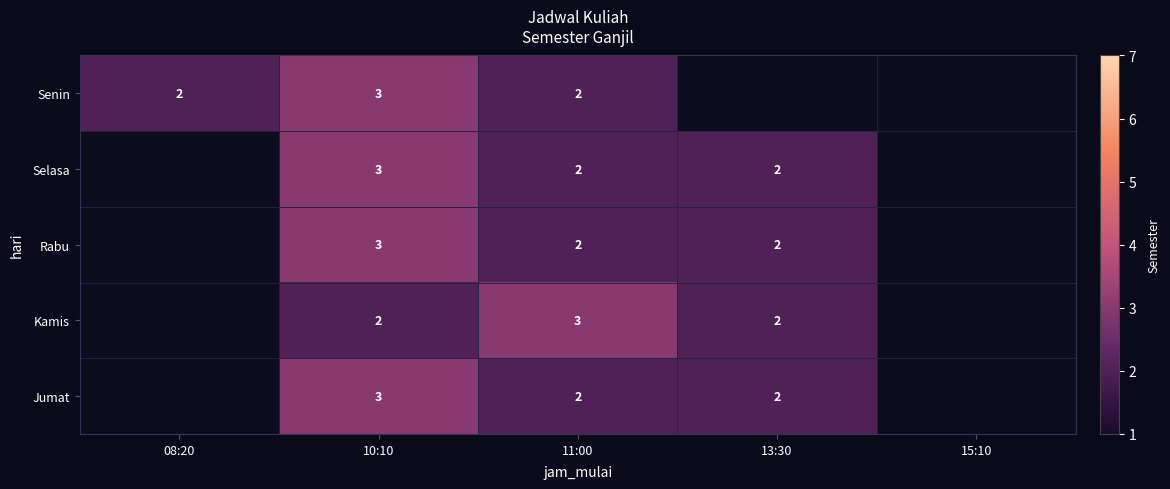

What is the total value across all series at 11:00?

11